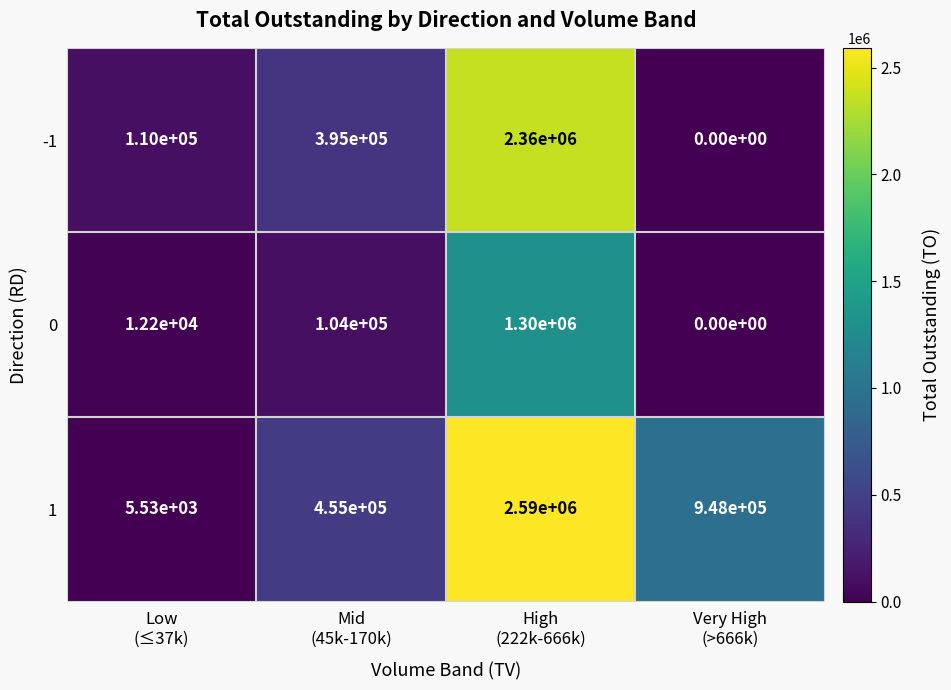

What is the difference between the highest and lowest values at High
(222k-666k)?

1290000